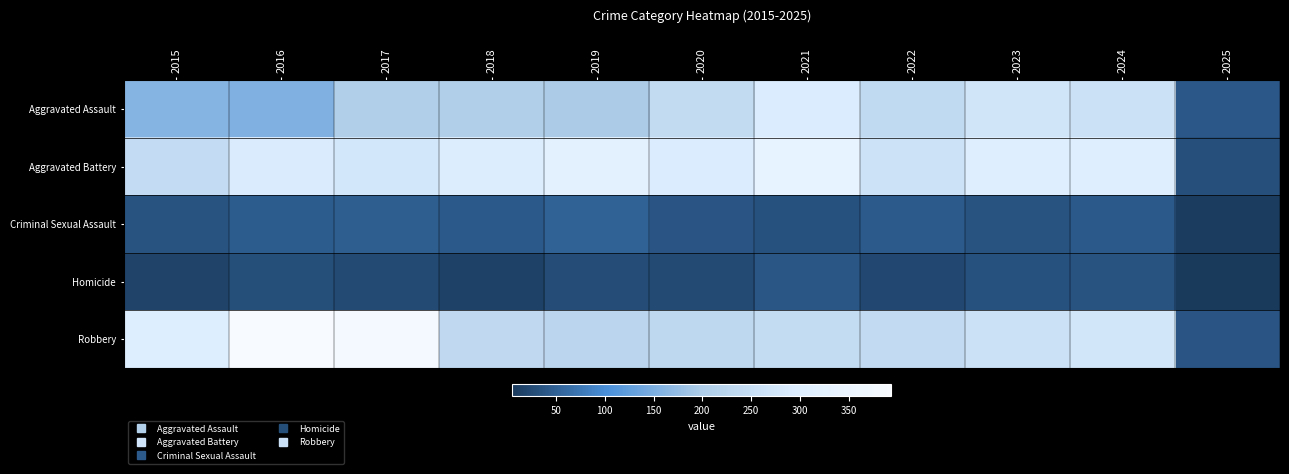

Reading left to right, list all the values displayed in this chart.

Aggravated Assault: 2015=160	2016=154	2017=207	2018=206	2019=197	2020=242	2021=292	2022=239	2023=272	2024=259	2025=39
Aggravated Battery: 2015=246	2016=288	2017=277	2018=296	2019=321	2020=293	2021=335	2022=263	2023=300	2024=304	2025=30
Criminal Sexual Assault: 2015=34	2016=43	2017=47	2018=40	2019=51	2020=36	2021=32	2022=42	2023=34	2024=41	2025=9
Homicide: 2015=17	2016=29	2017=24	2018=15	2019=27	2020=24	2021=37	2022=23	2023=31	2024=34	2025=5
Robbery: 2015=297	2016=394	2017=381	2018=237	2019=224	2020=233	2021=245	2022=243	2023=261	2024=273	2025=36